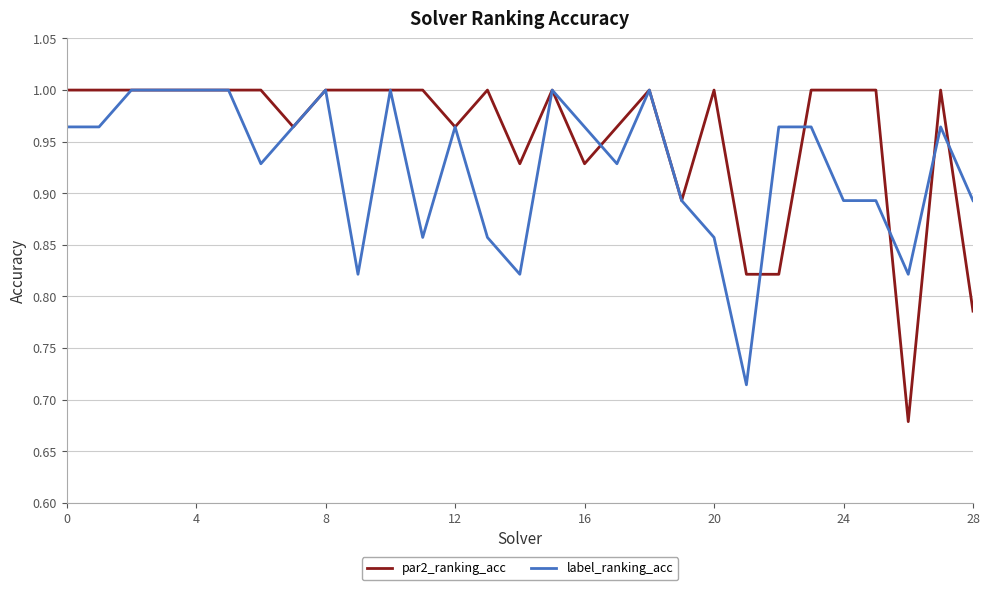

Which series has the largest total across all categories?

par2_ranking_acc